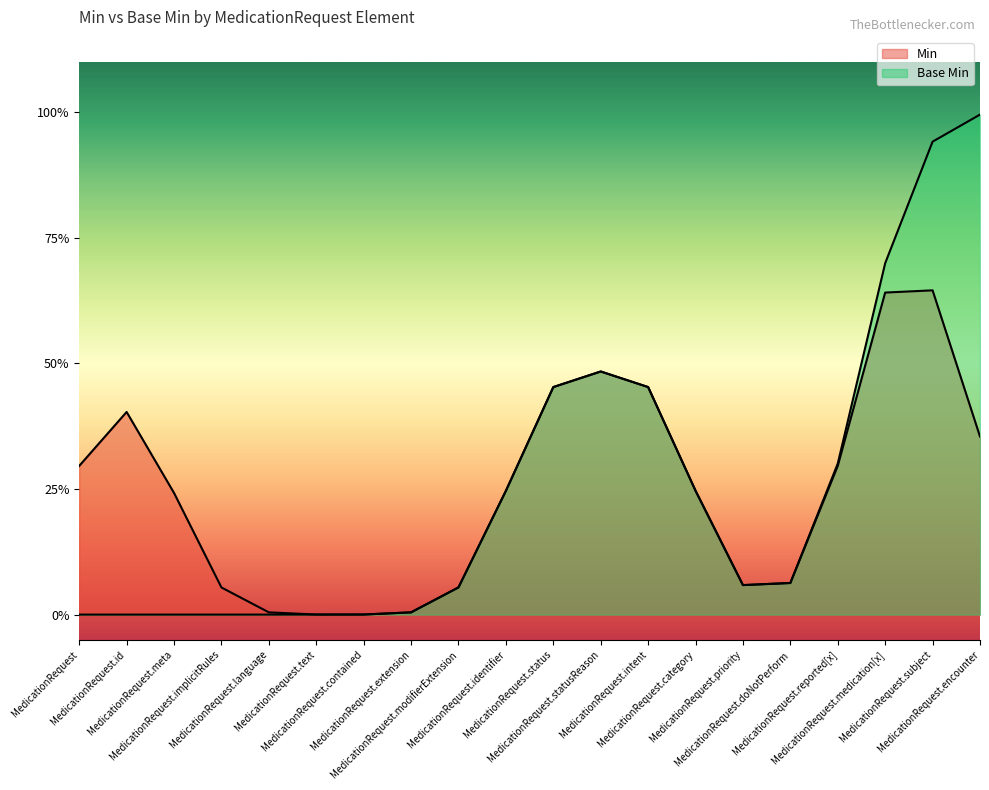

What is the difference between the Base Min values at MedicationRequest.subject and MedicationRequest.contained?

1